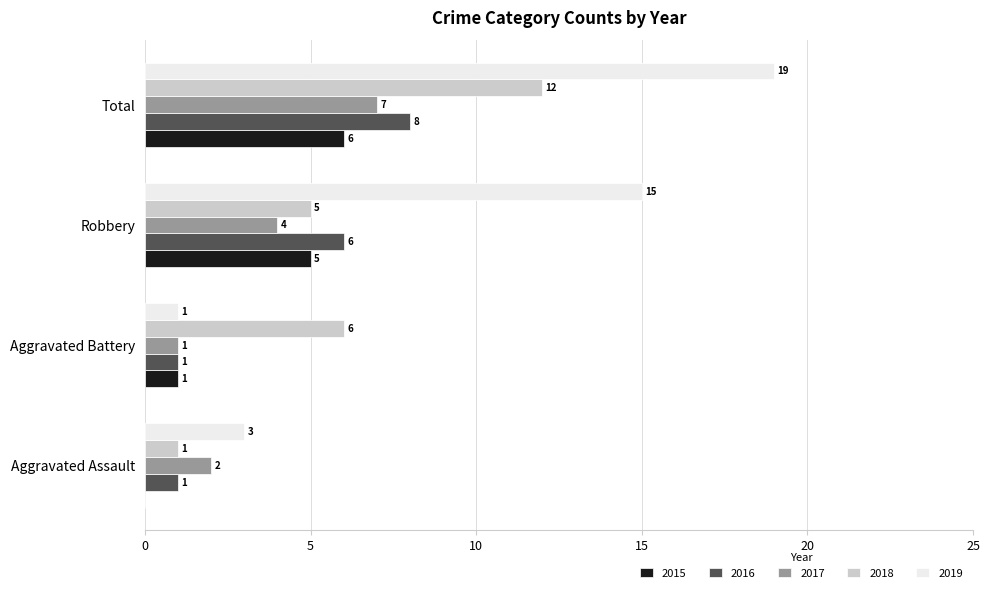

At which label is 2015 closest to 3?

Aggravated Battery